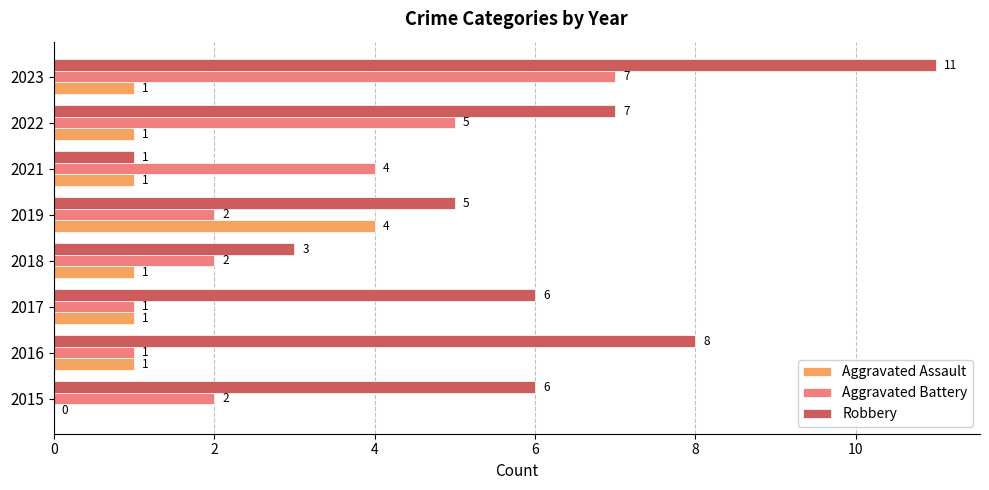

What is the sum of all Robbery values?

47